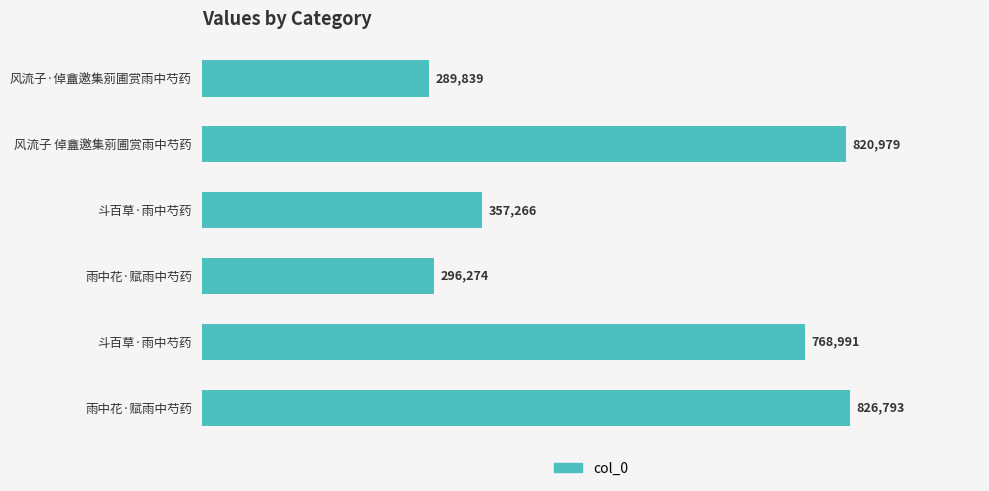

How many bars are there in total?

6